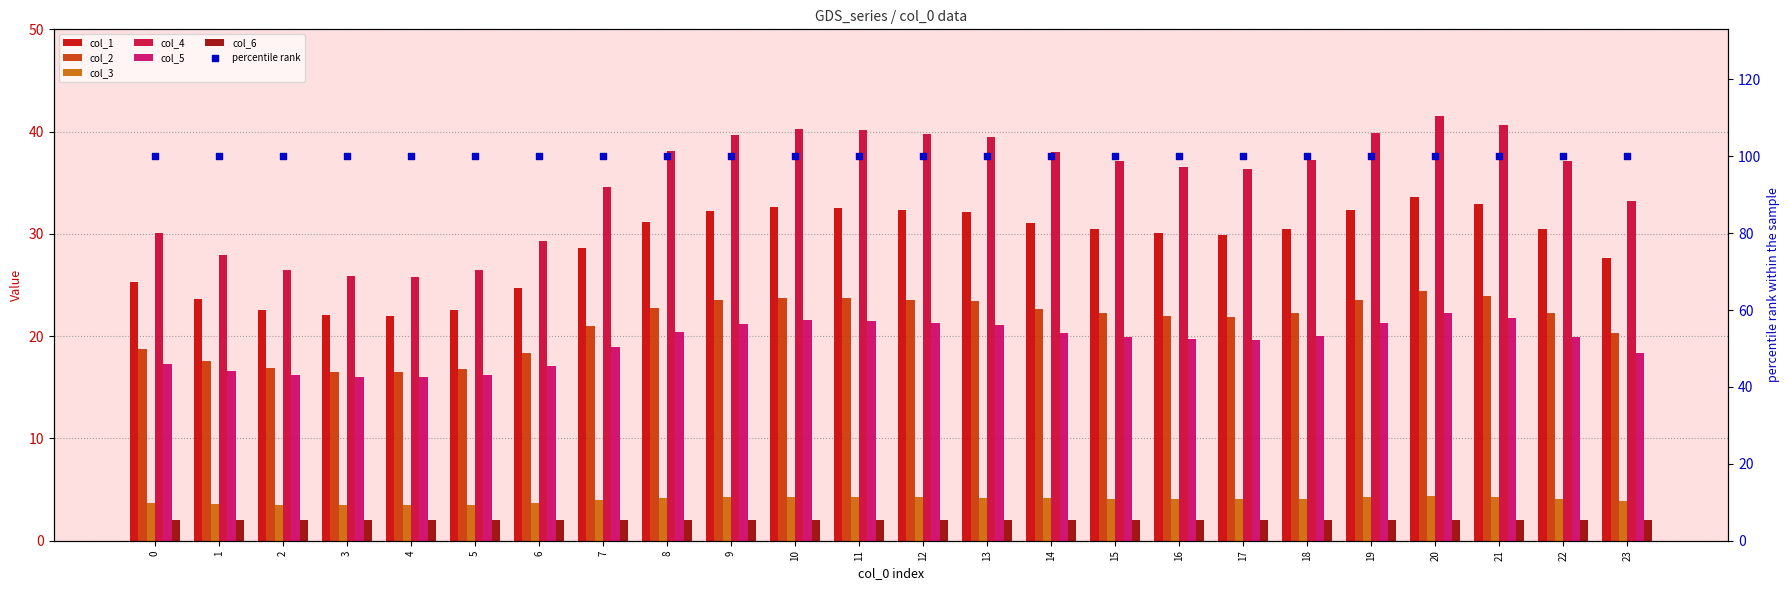

At which category is the sum across all series the highest?

20